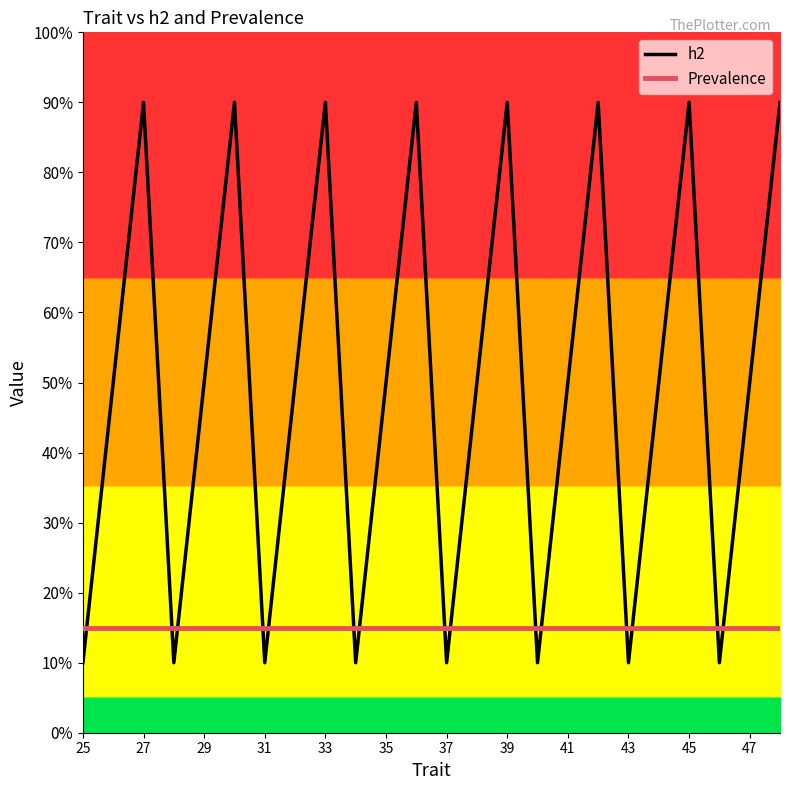

Does the chart display data point markers on the line(s)?

No